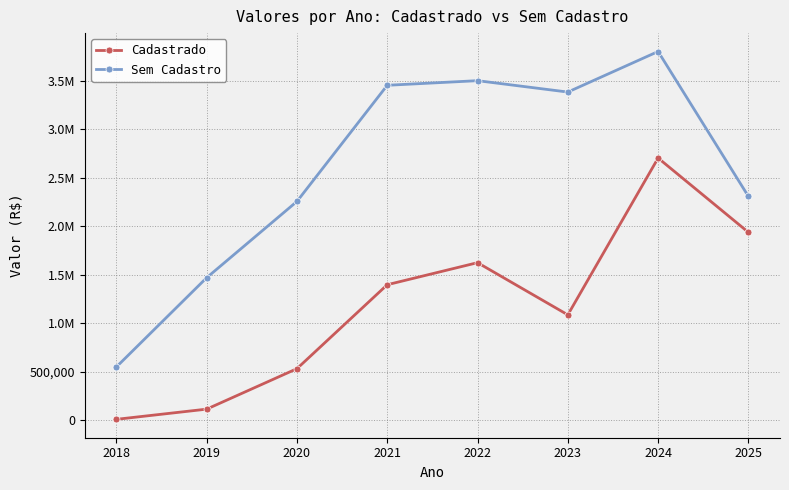

Rank the categories by Cadastrado value from lowest to highest.

2018, 2019, 2020, 2023, 2021, 2022, 2025, 2024